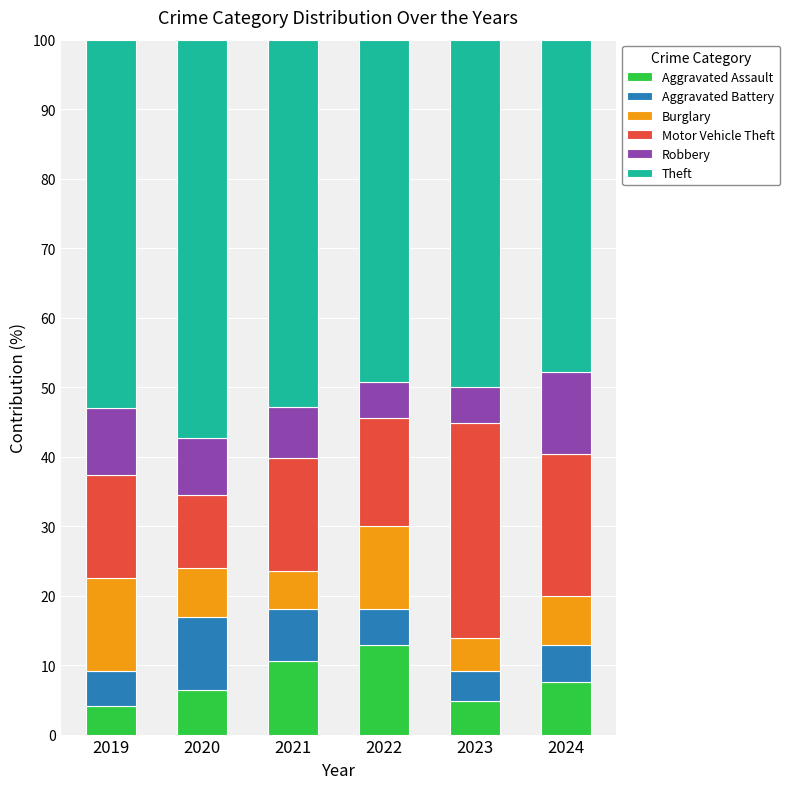

What is the total value across all series at 2019?

100.0